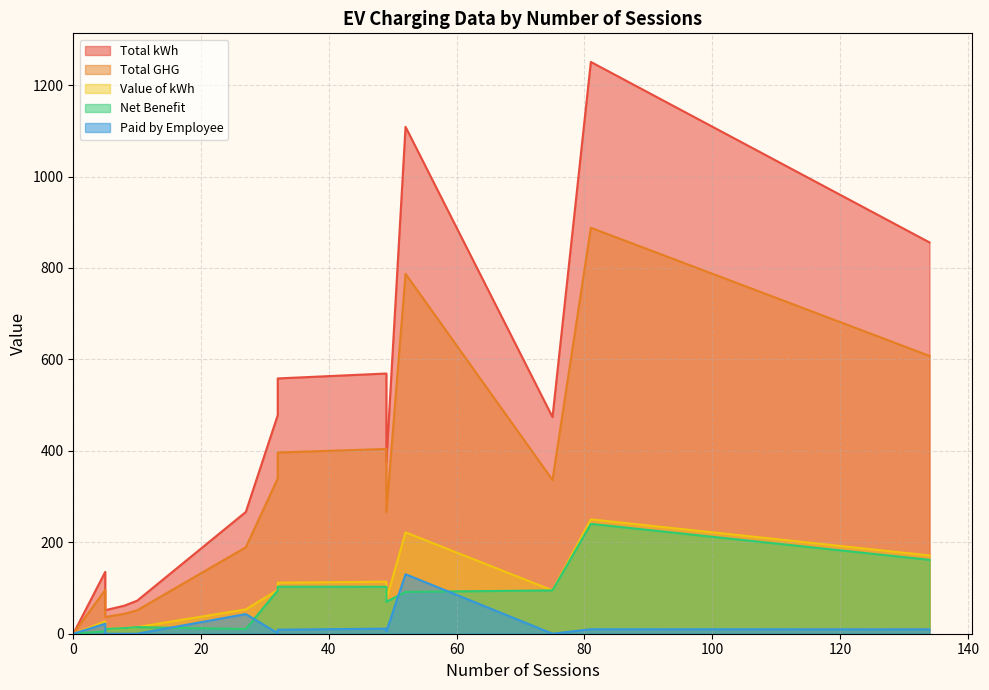

What are all the series names shown in the legend?

Total kWh, Total GHG, Value of kWh, Net Benefit, Paid by Employee